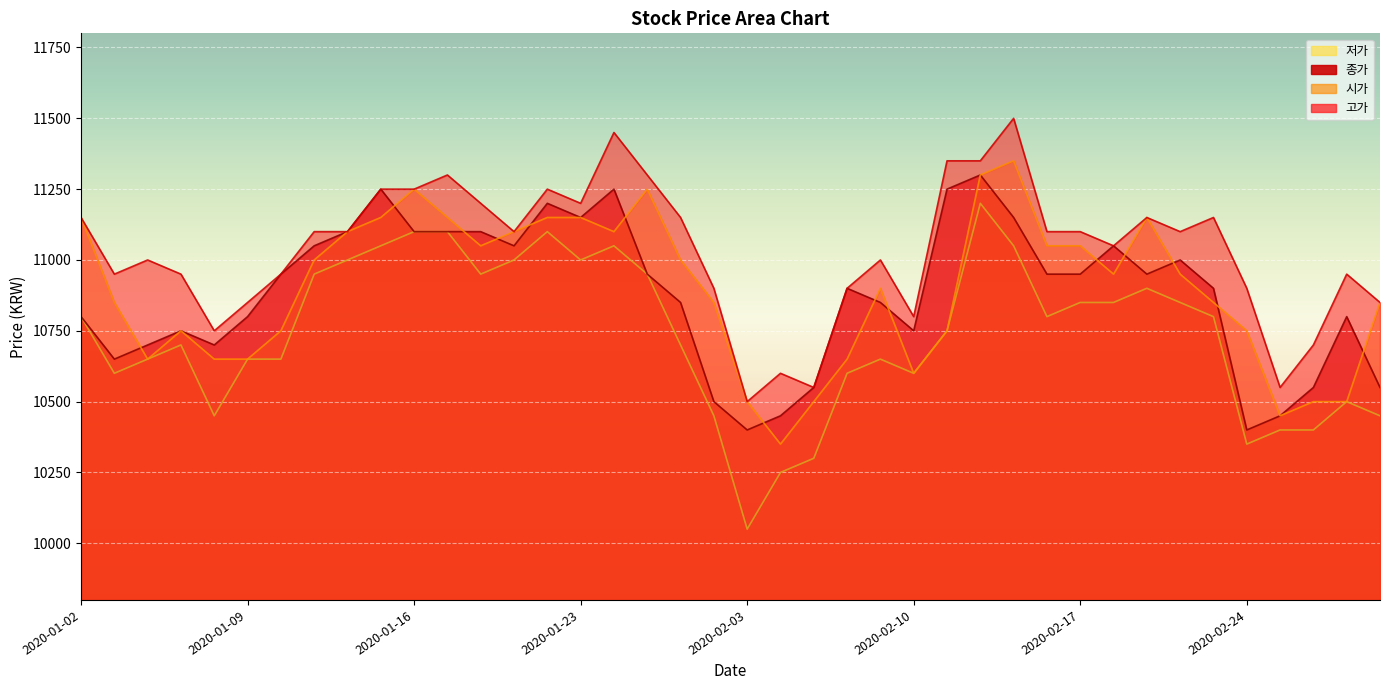

Where is the first local minimum for 종가?

2020-01-03